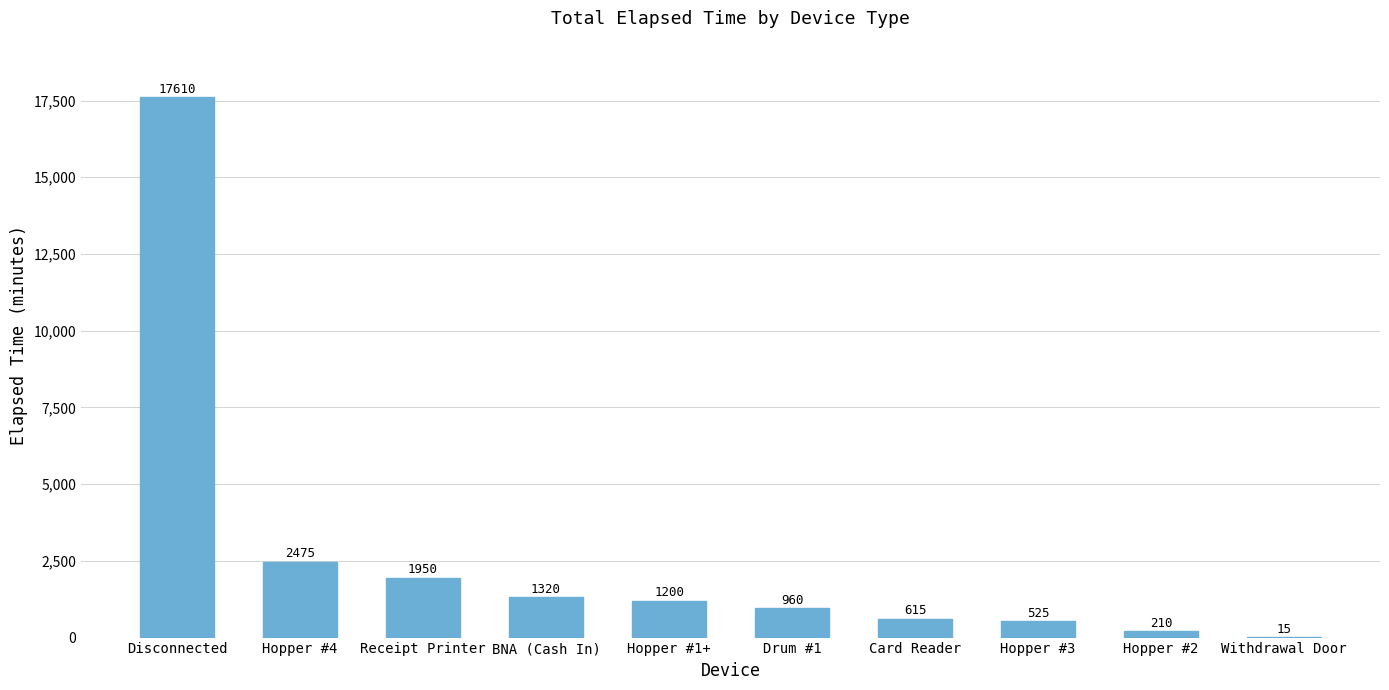

Is it true that the value at Hopper #4 is 4288?

False